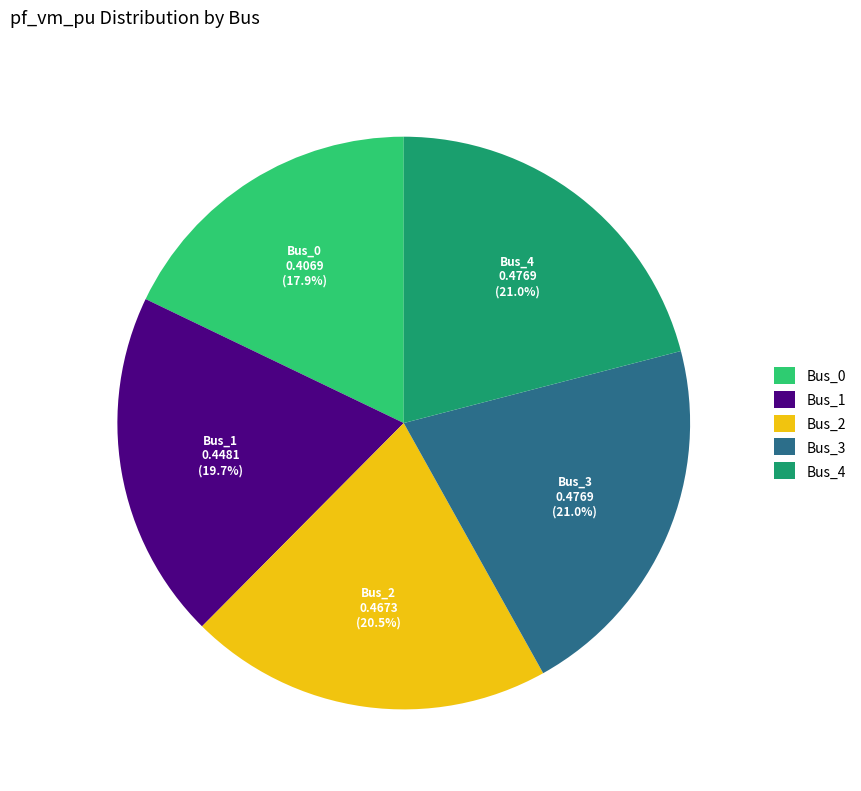

To the nearest percent, what is the difference between the Bus_0 and Bus_3 slice percentages?

3%